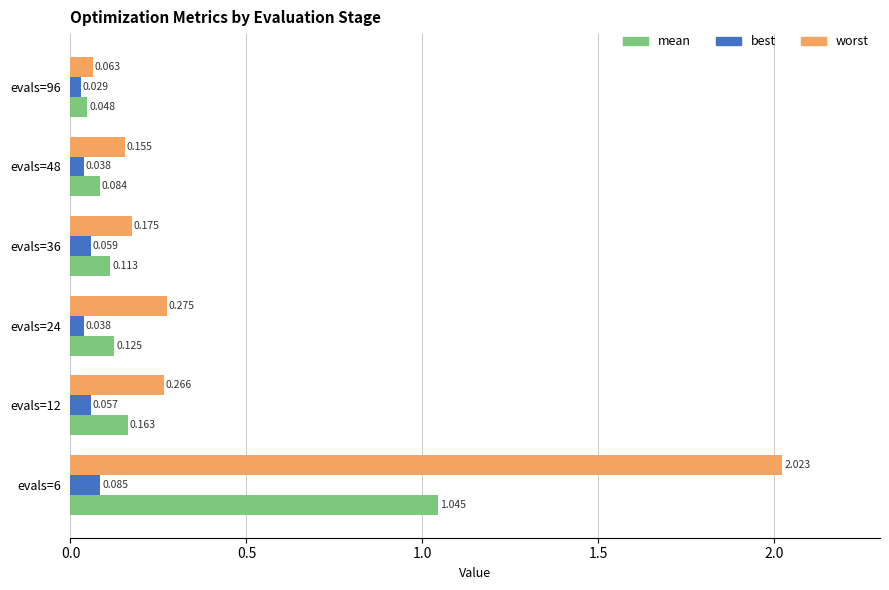

What are all the series names shown in the legend?

mean, best, worst